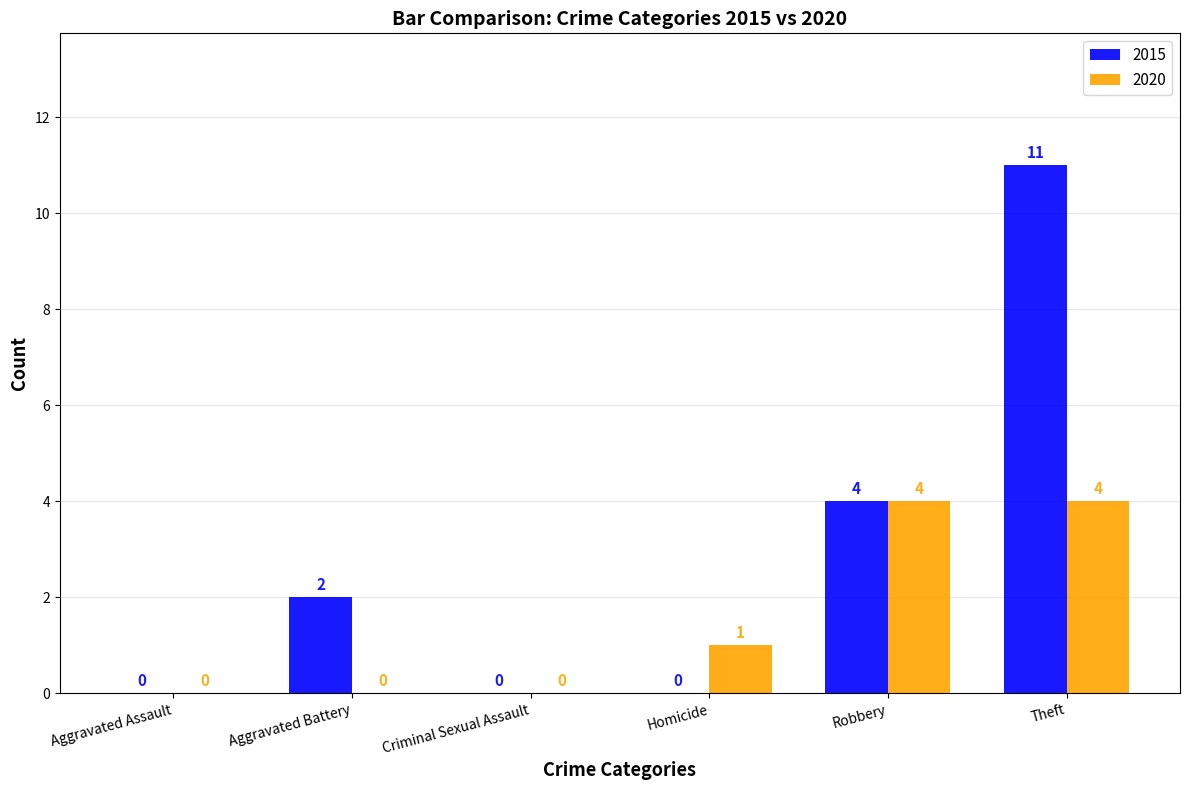

Which label corresponds to the largest value in the chart?

Theft